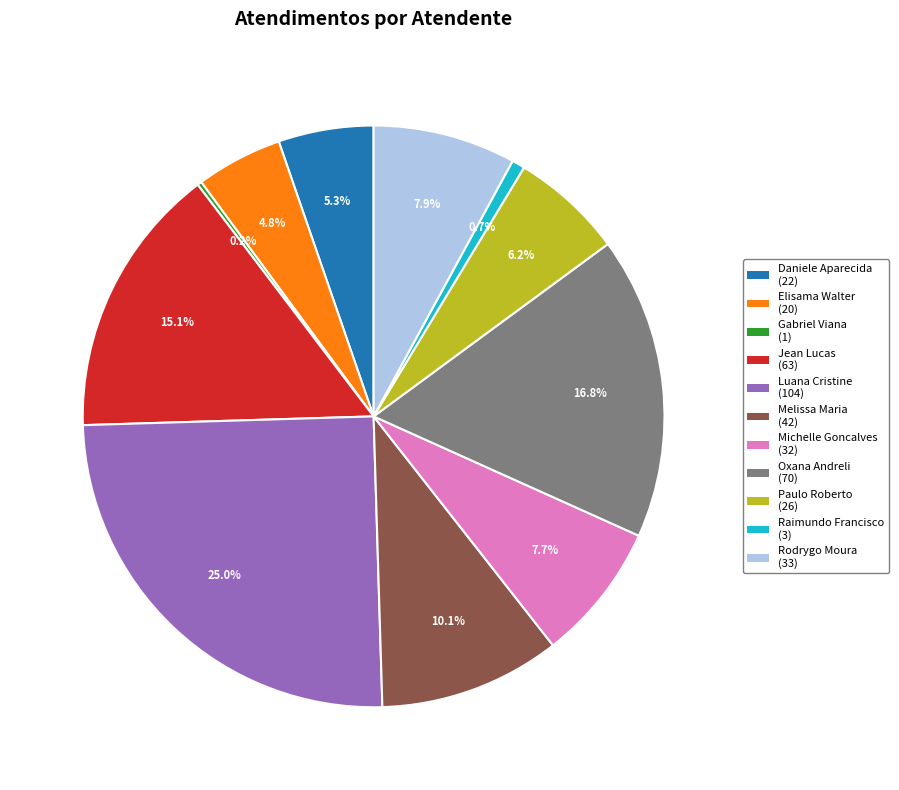

Does any single category account for the majority?

No